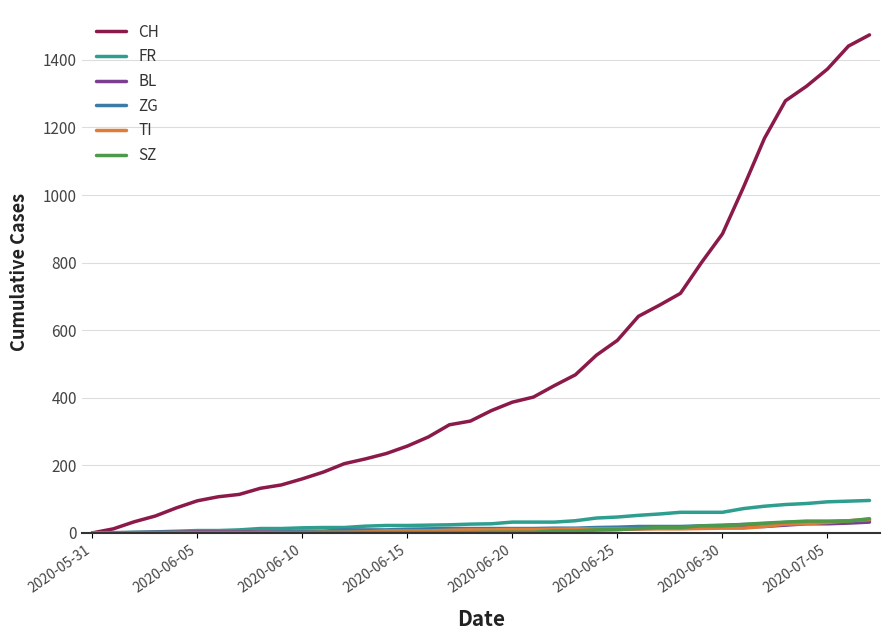

Which series has the largest total across all categories?

CH